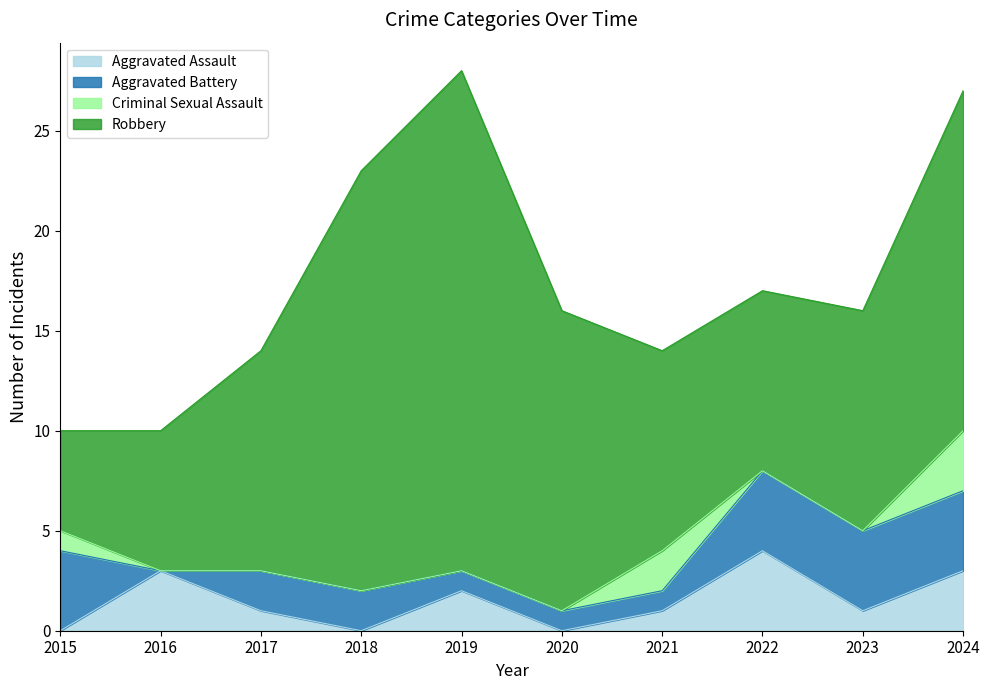

True or false: Robbery has a value of 2 at 2016.

False